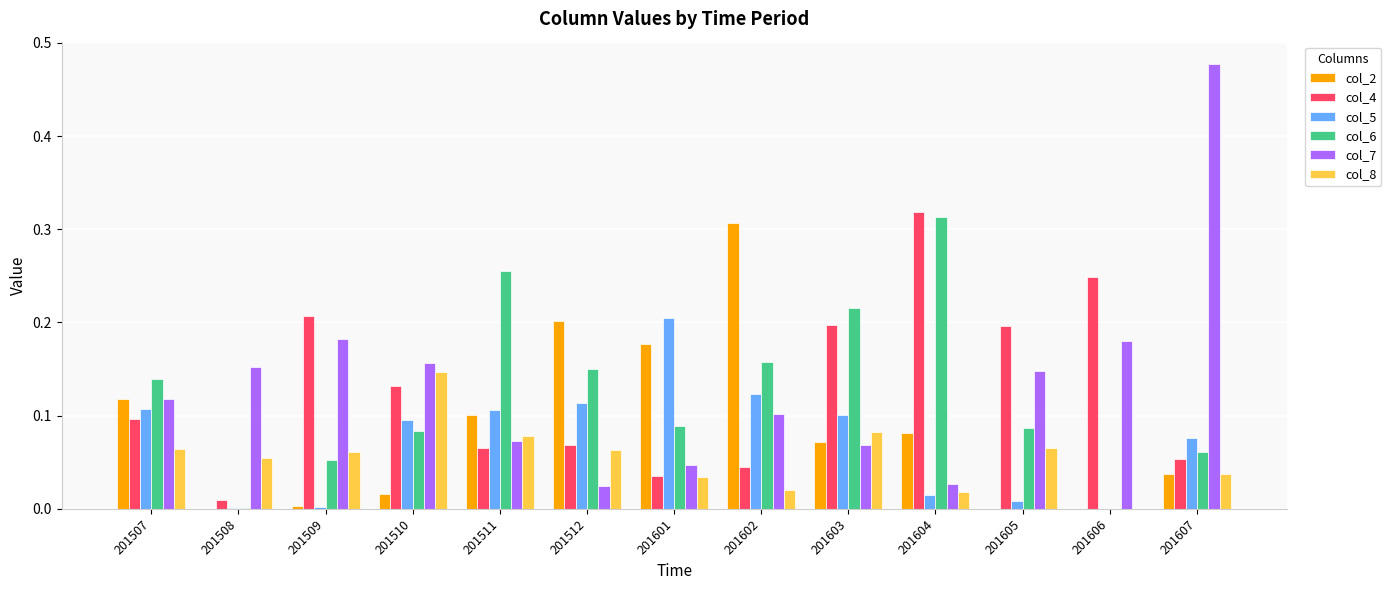

What is the spread (max minus min) of values at 201607?

0.4